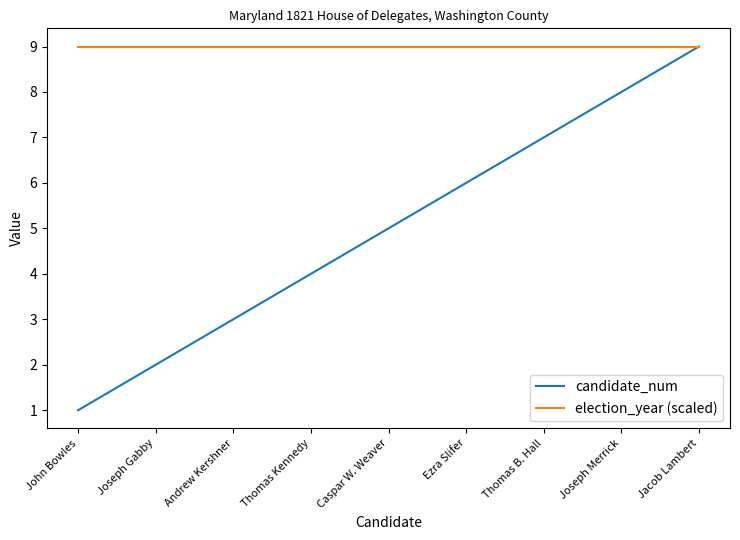

What position from the left is Ezra Slifer?

6